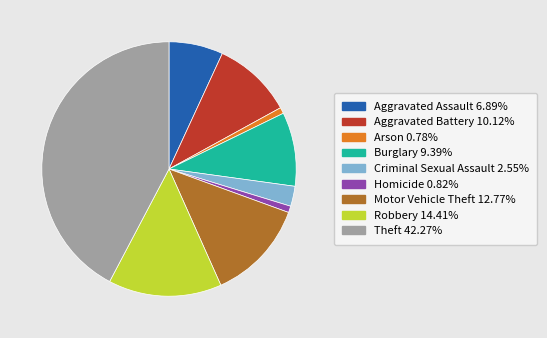

The Aggravated Battery slice represents 10% of the pie. True or false?

True